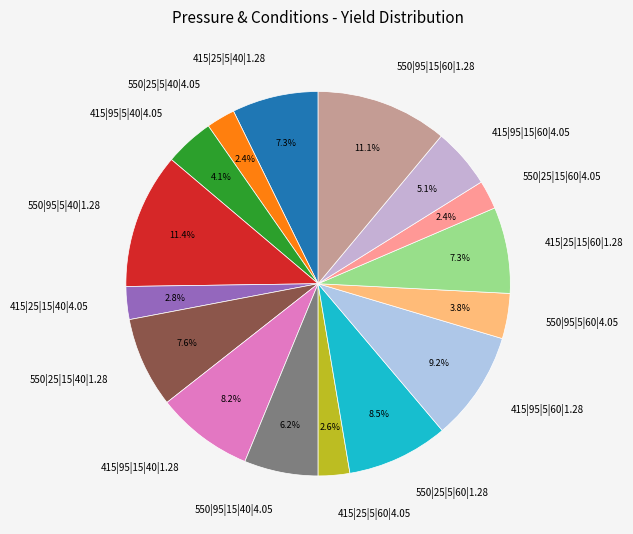

Is there any slice that represents more than half of the pie?

No